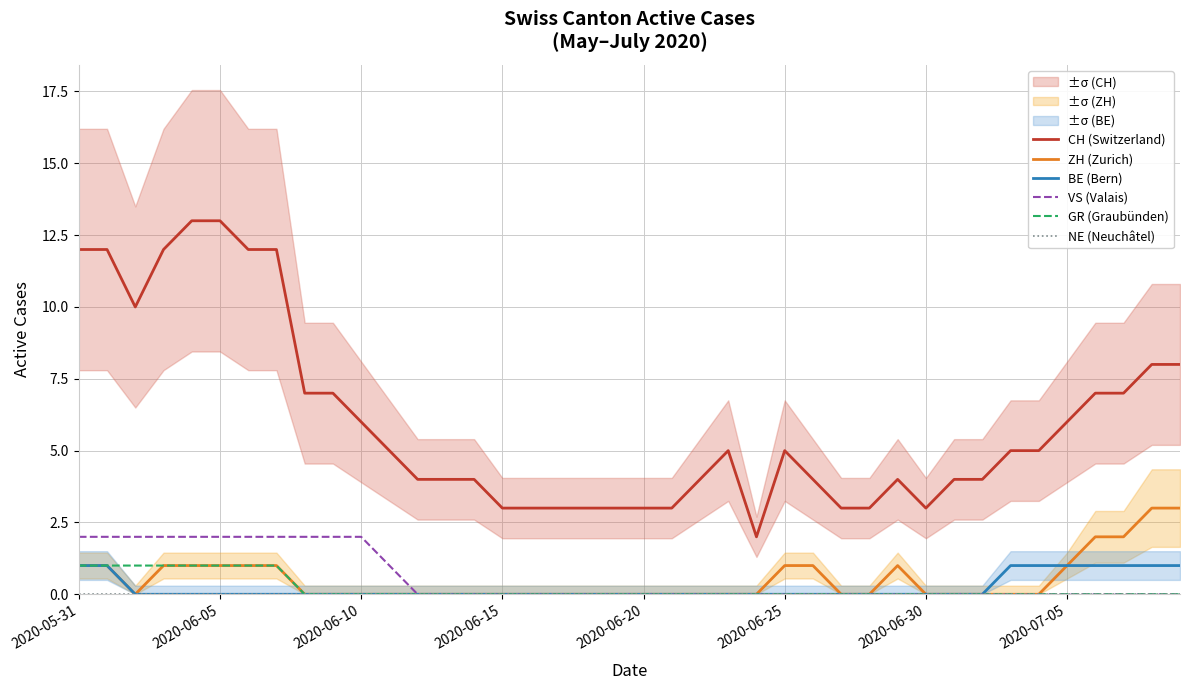

Between 28 and 26, which is larger?

26